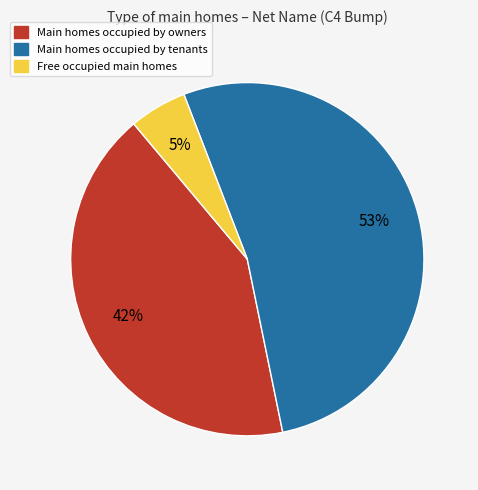

Does any single category account for the majority?

Yes